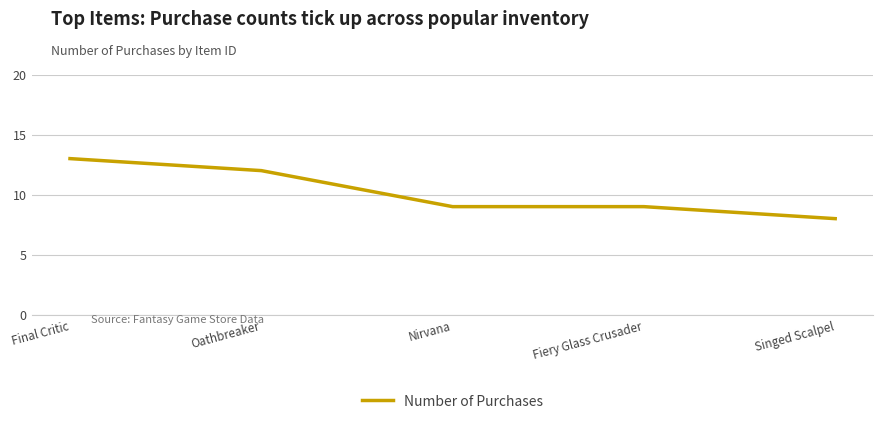

What value does the data have at Singed Scalpel?

8